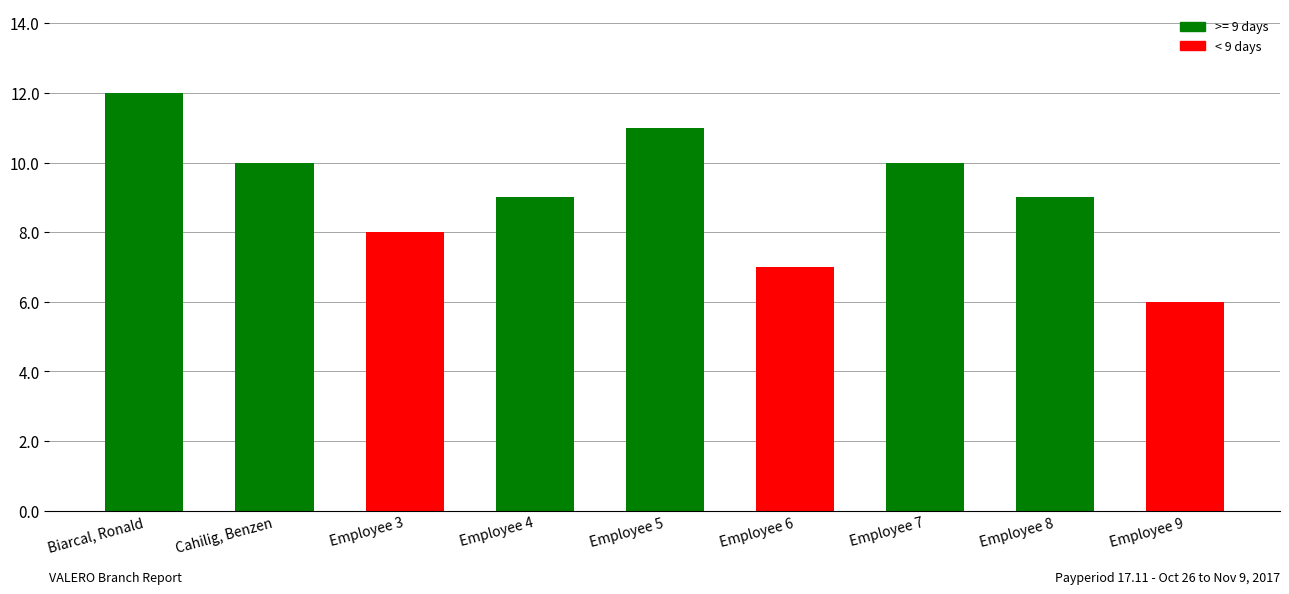

What is the average value?

9